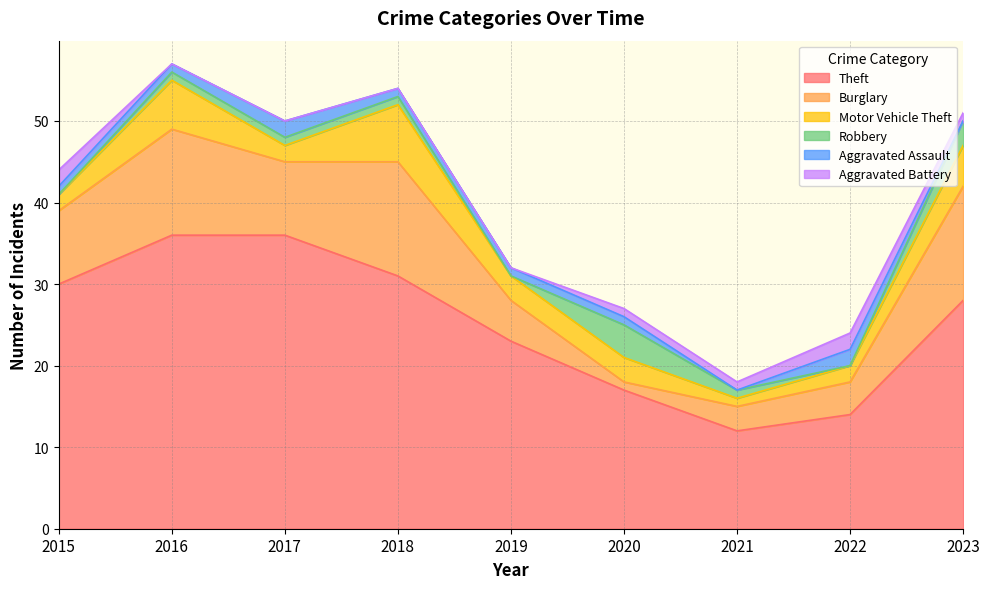

What is the value of the Aggravated Assault point at the 5th from the left?

1